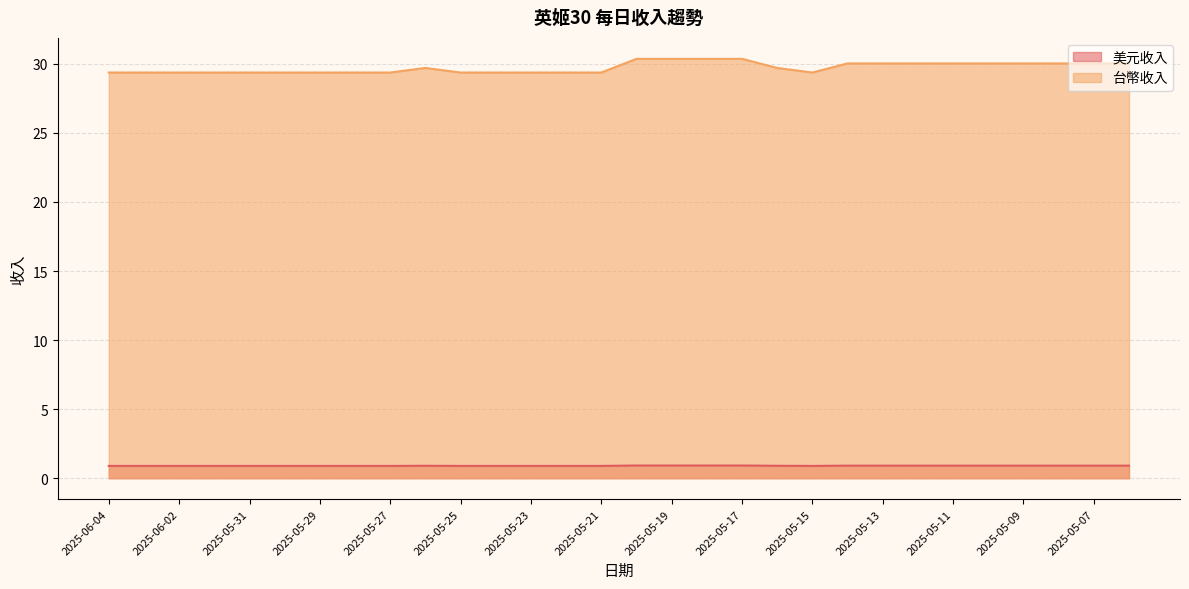

At which label is 美元收入 closest to 0?

2025-06-04